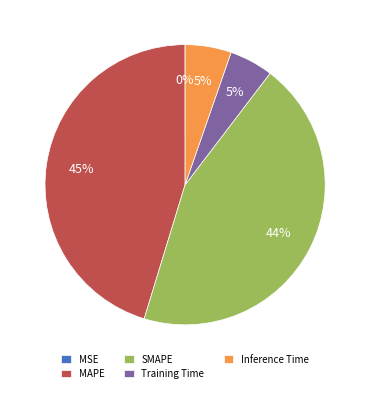

Is there any slice that represents more than half of the pie?

No